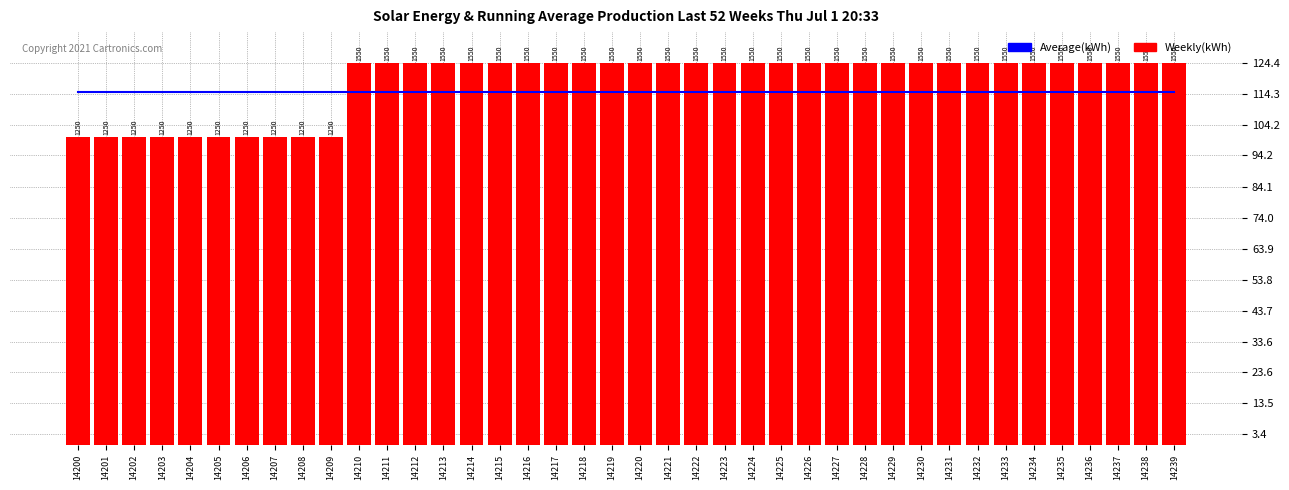

What is the smallest value displayed?

1250